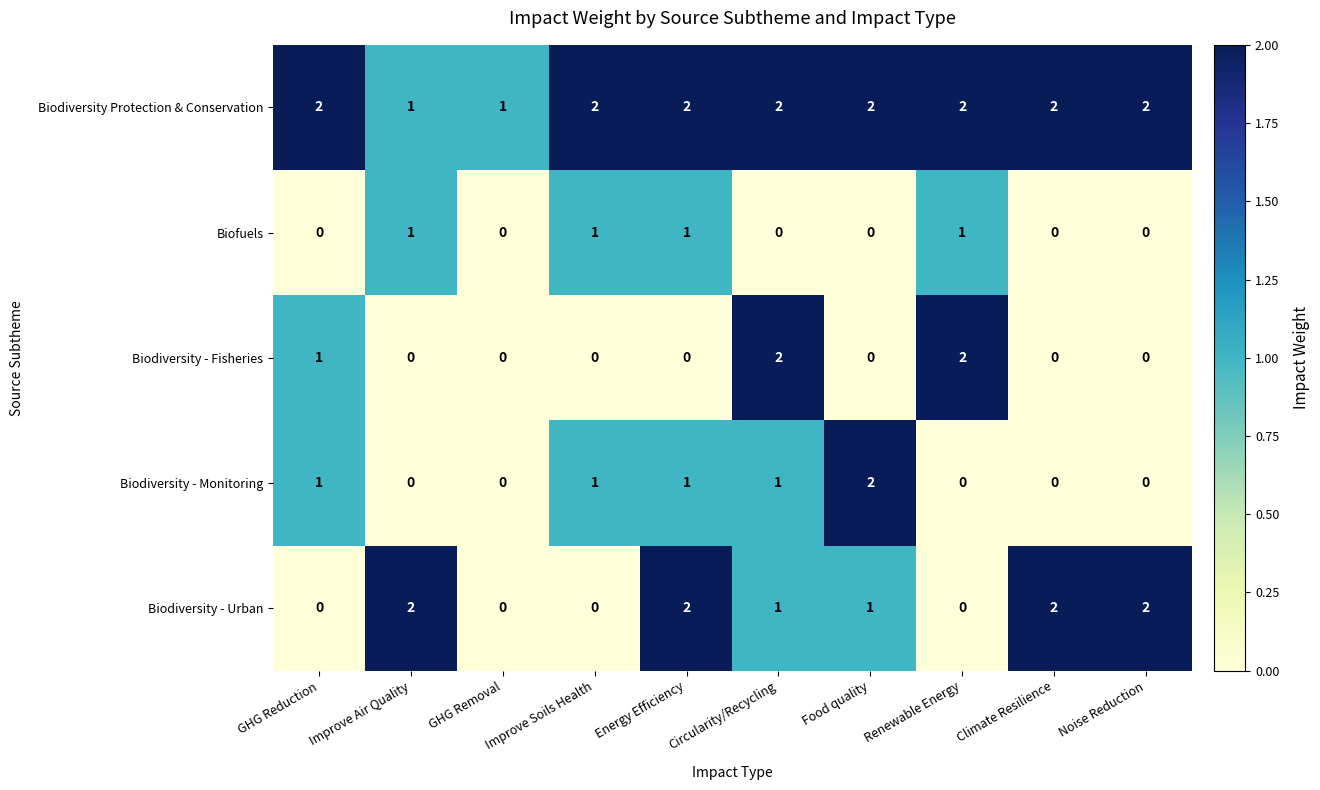

Is it true that Biodiversity - Fisheries equals 1 at Energy Efficiency?

False